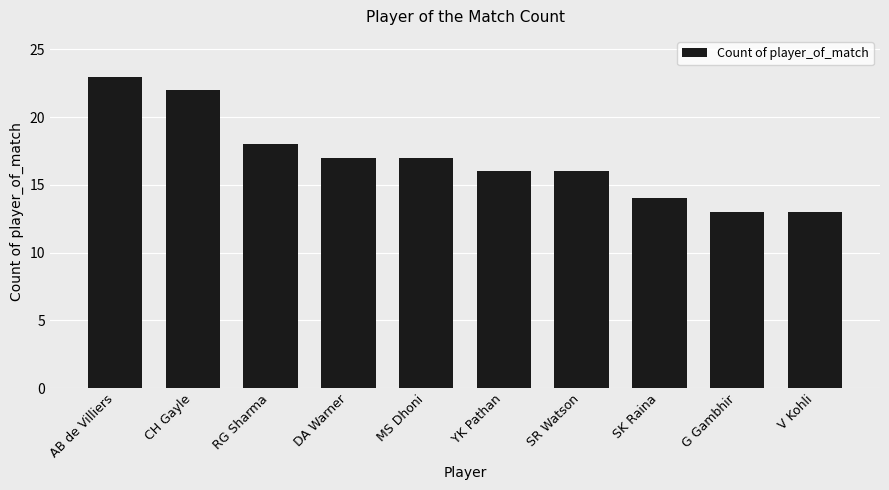

What is the label of the 4th bar from the right?

SR Watson